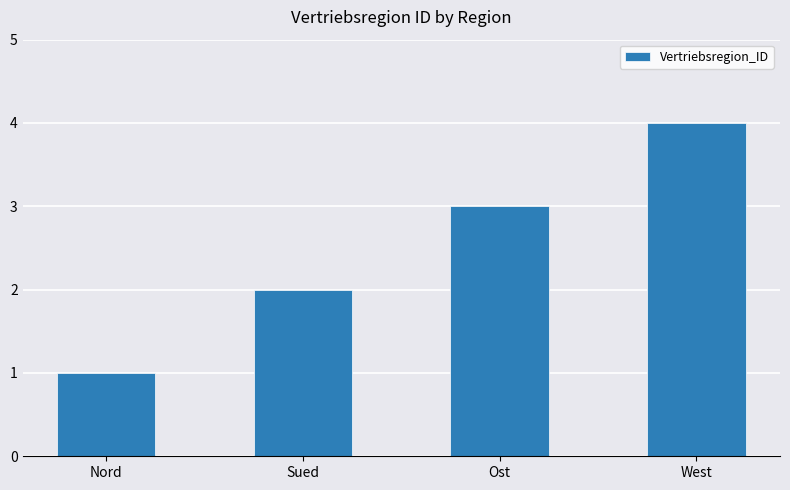

Reading left to right, what are all the values shown in this chart?

Nord=1	Sued=2	Ost=3	West=4